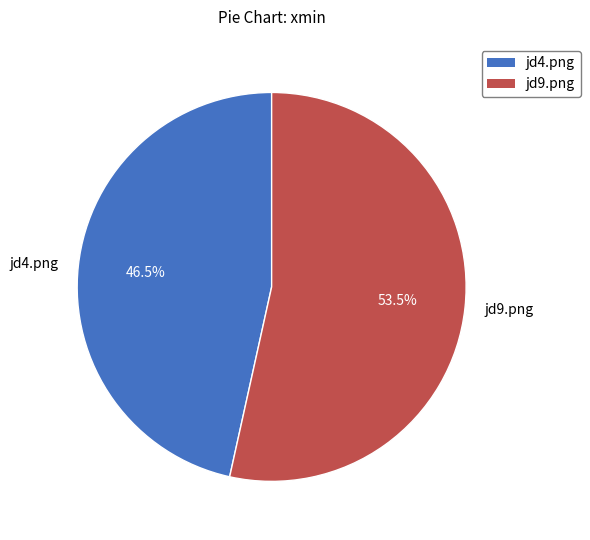

Between jd4.png and jd9.png, which is larger?

jd9.png